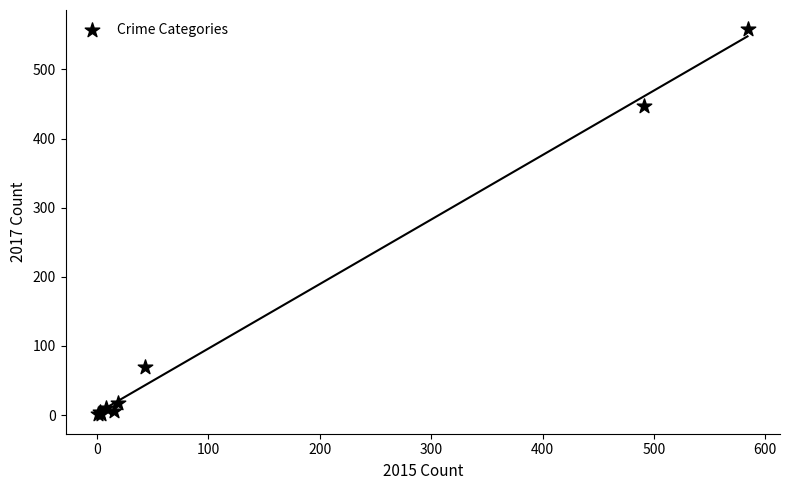

What Y value in the scatter plot is closest to 279?

447